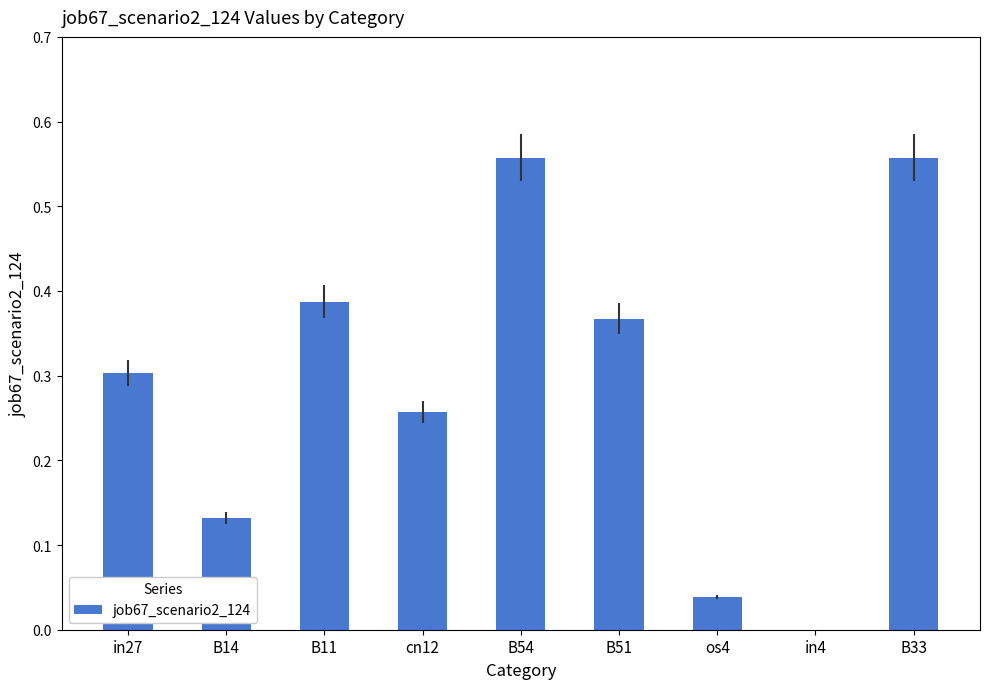

What is the sum of all values?

2.6